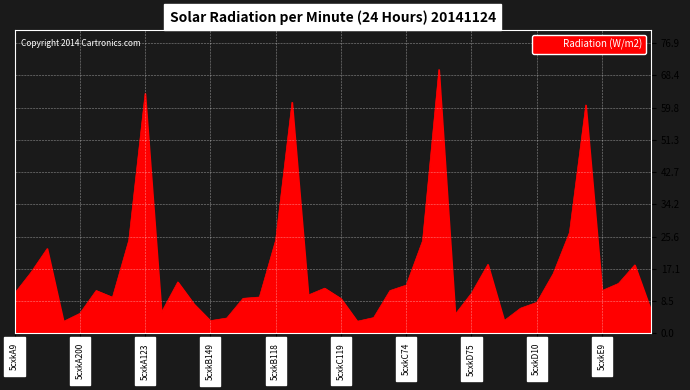

What is the difference between the maximum and minimum values?

66.8